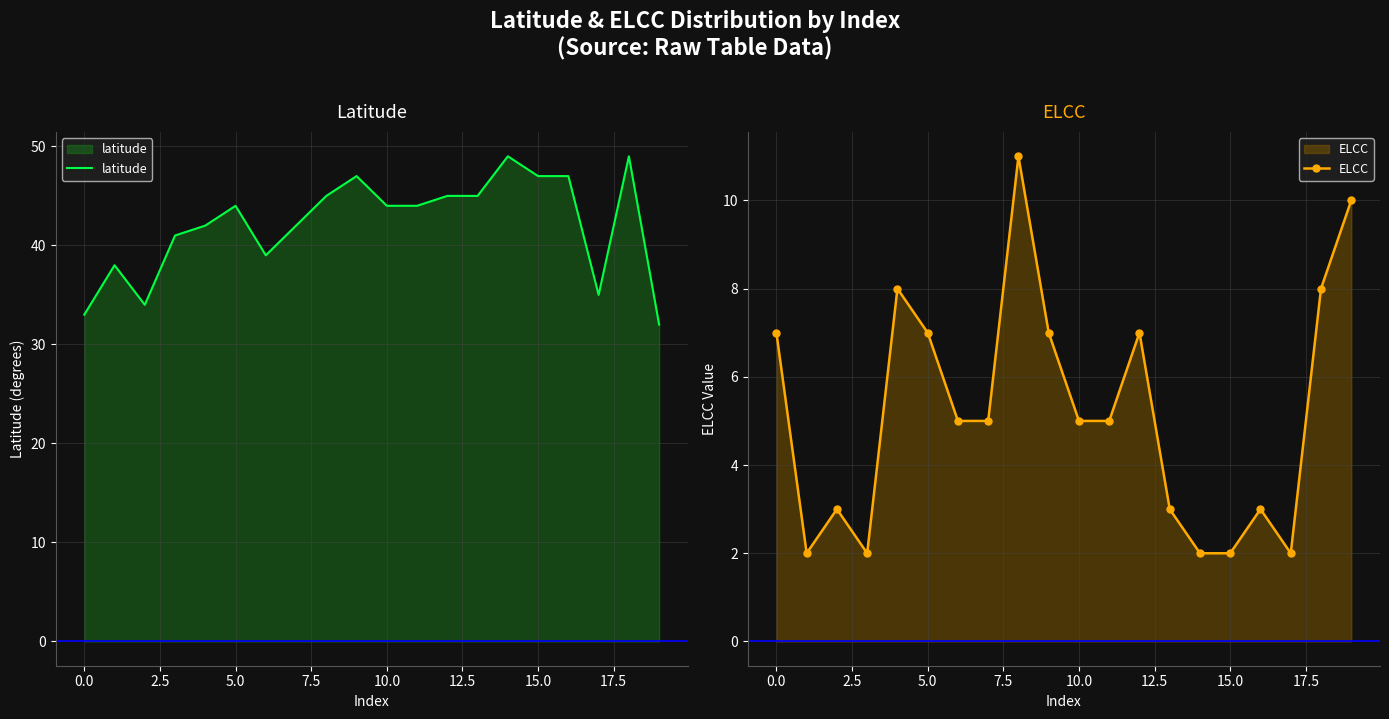

What is the maximum value for latitude?

49